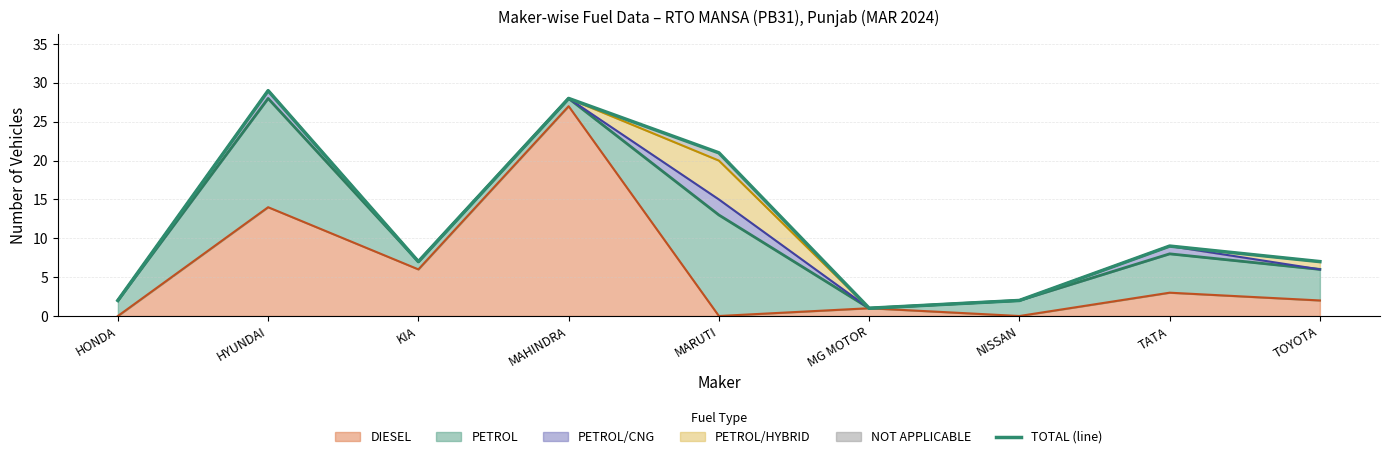

The value at MG MOTOR is 0. True or false?

False